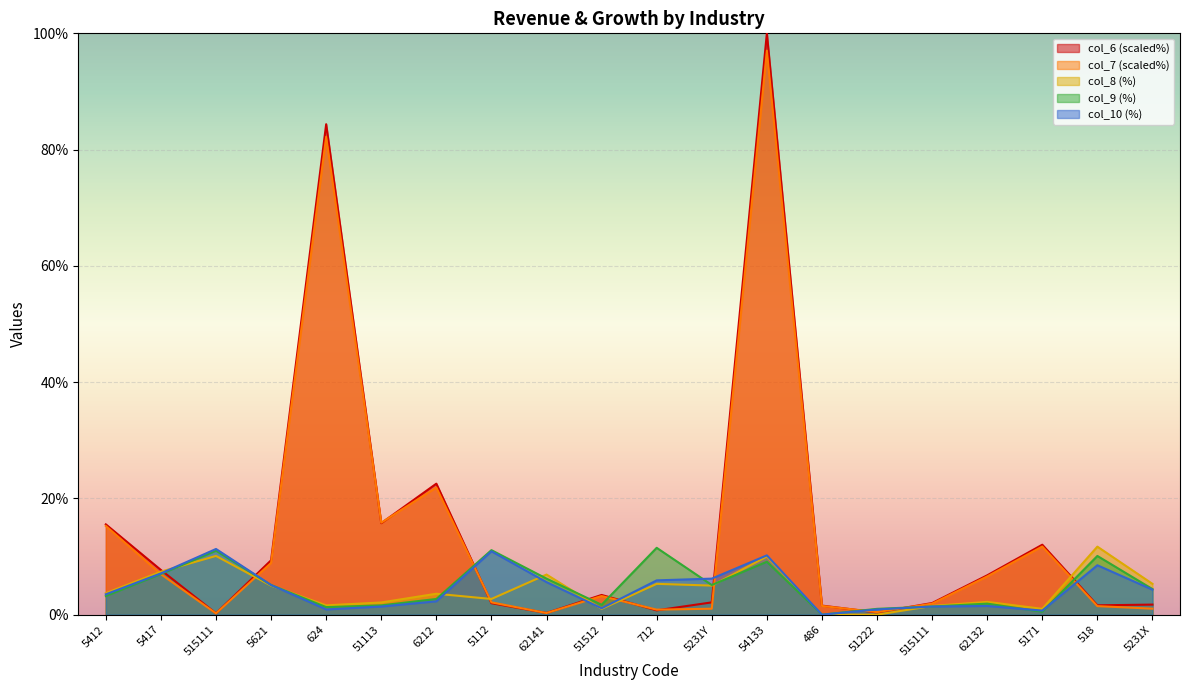

Rank the categories by col_9 value from lowest to highest.

486, 5171, 51222, 624, 515111, 51113, 51512, 62132, 6212, 5412, 5231X, 5621, 5231Y, 62141, 5417, 54133, 518, 515111, 5112, 712